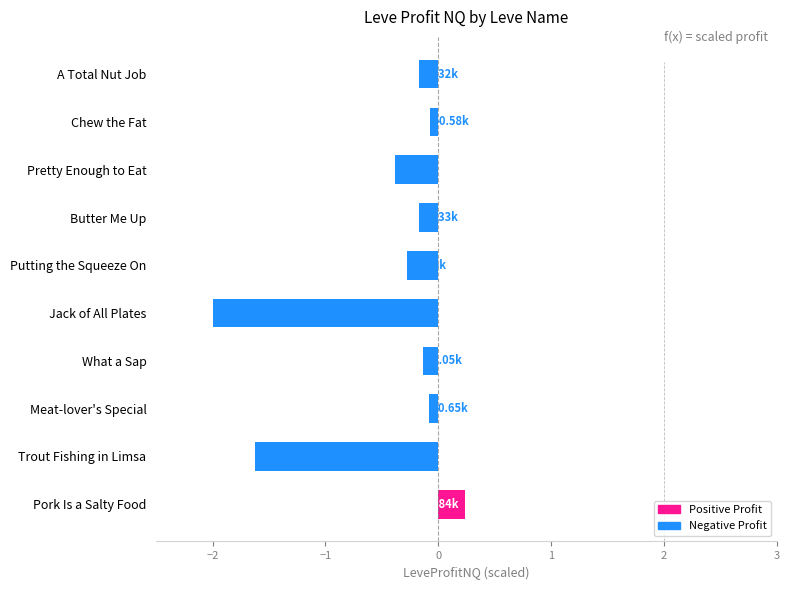

What is the change in value from What a Sap to Jack of All Plates?

-1.9